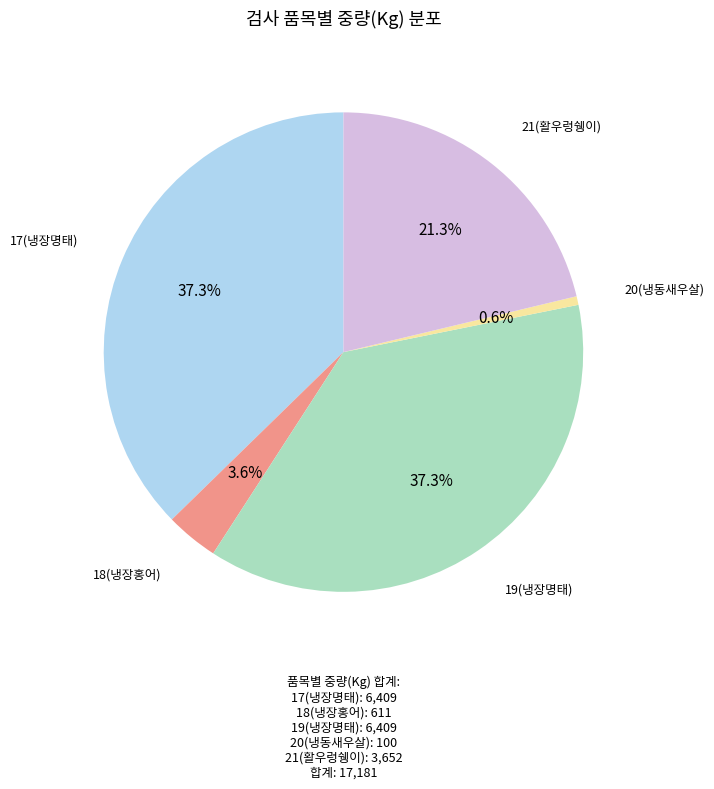

Is there a majority slice in this chart?

No